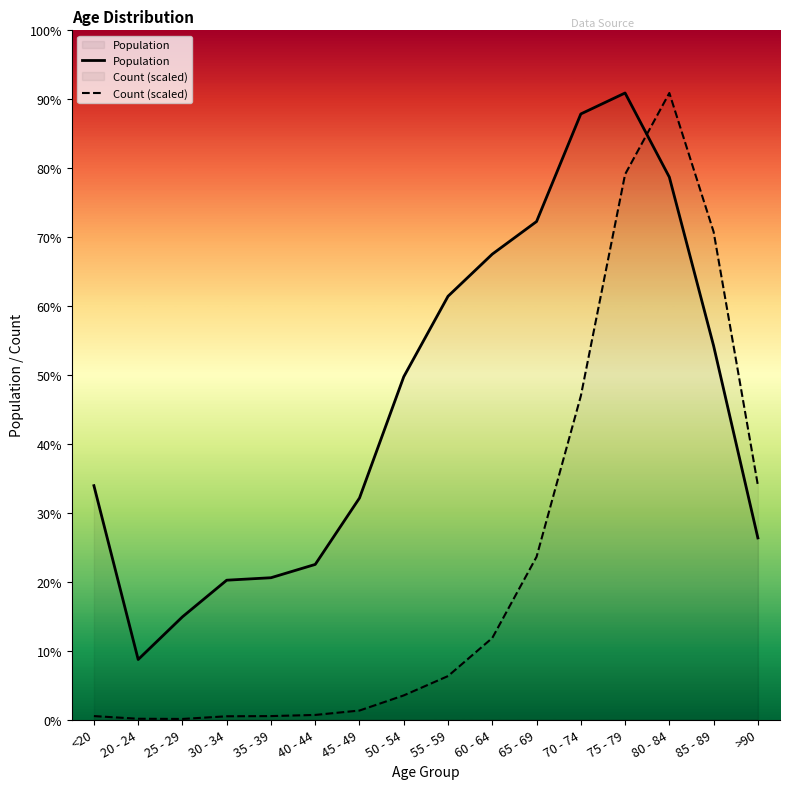

How many data points does each series have?

16